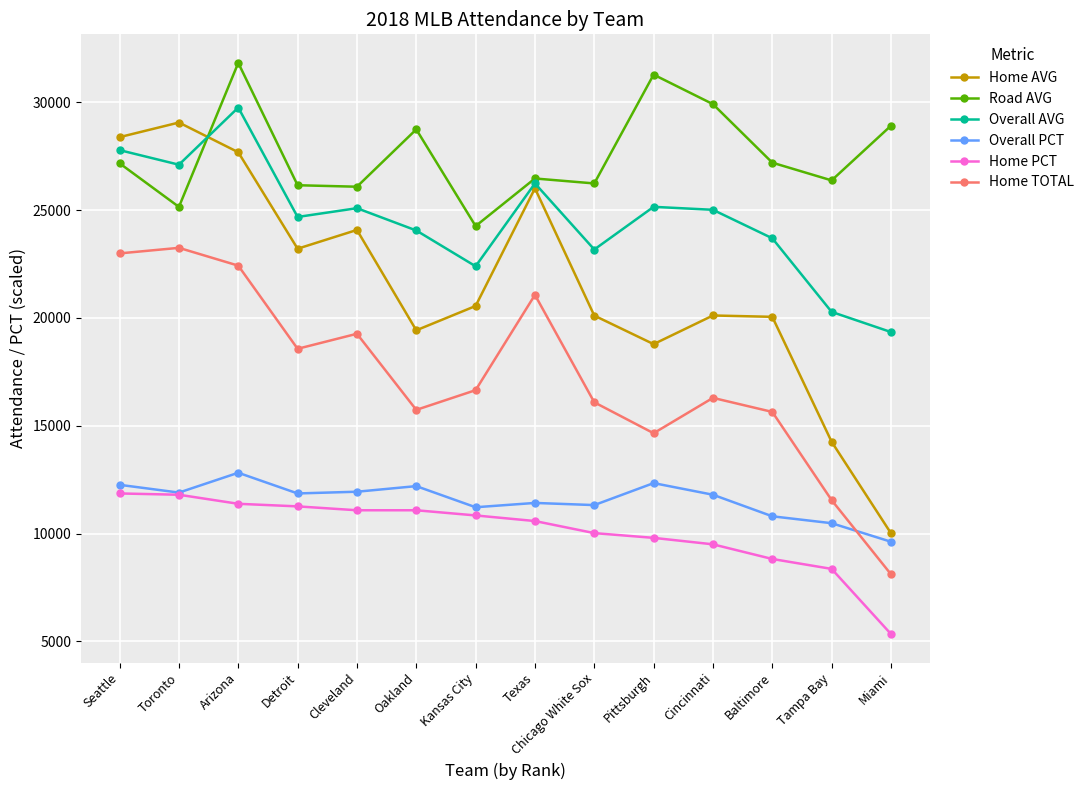

Which series has the largest total across all categories?

Road AVG